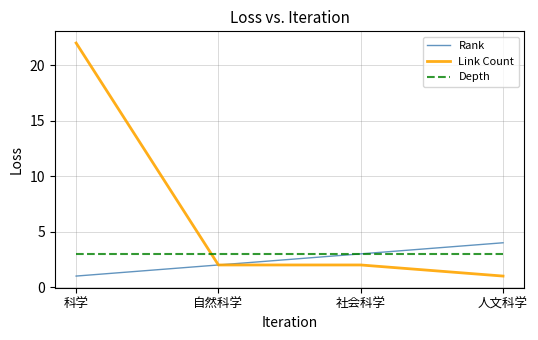

What is the sum of all Depth values?

12